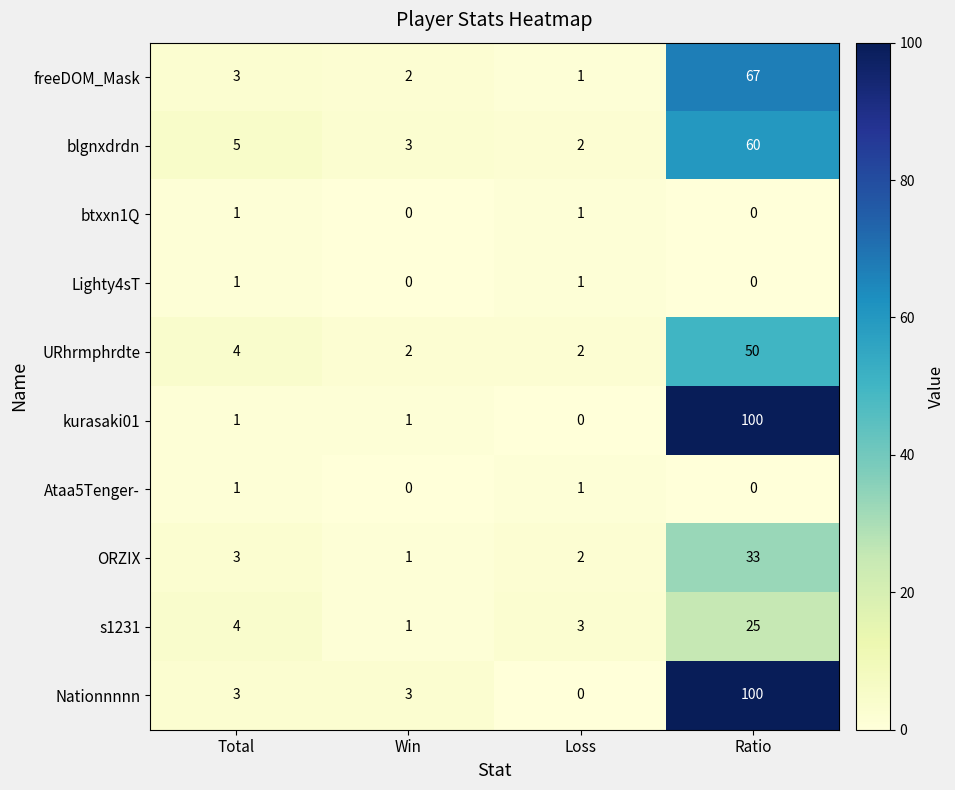

What is the greatest value displayed?

100